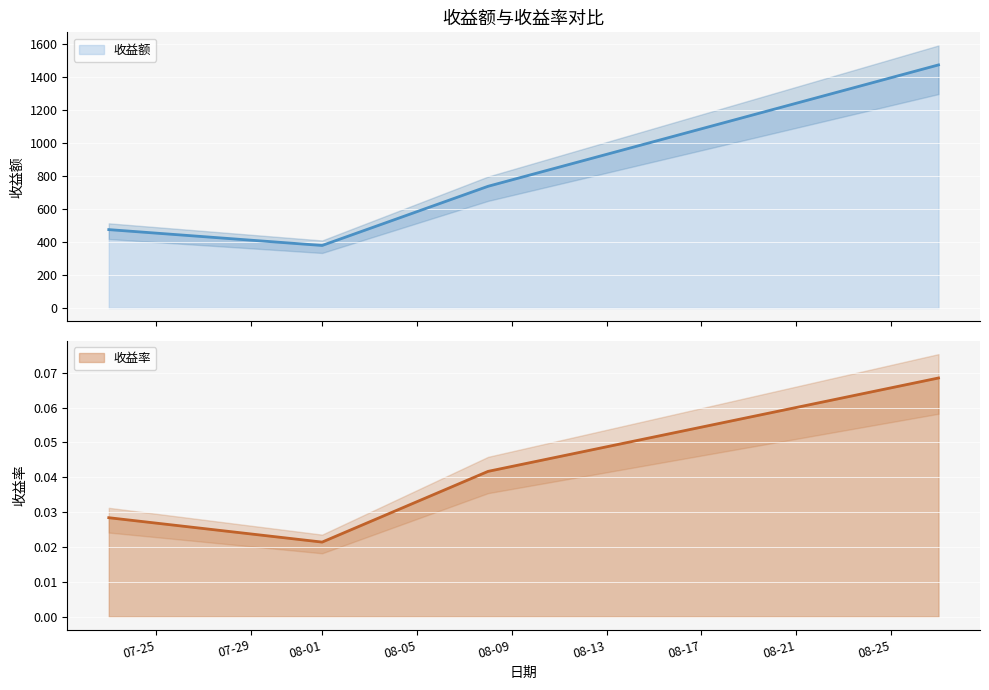

Reading left to right, list all the values displayed in this chart.

收益额: 475.8	379.5	738.7	1475.4
收益率: 0.0	0.0	0.0	0.1